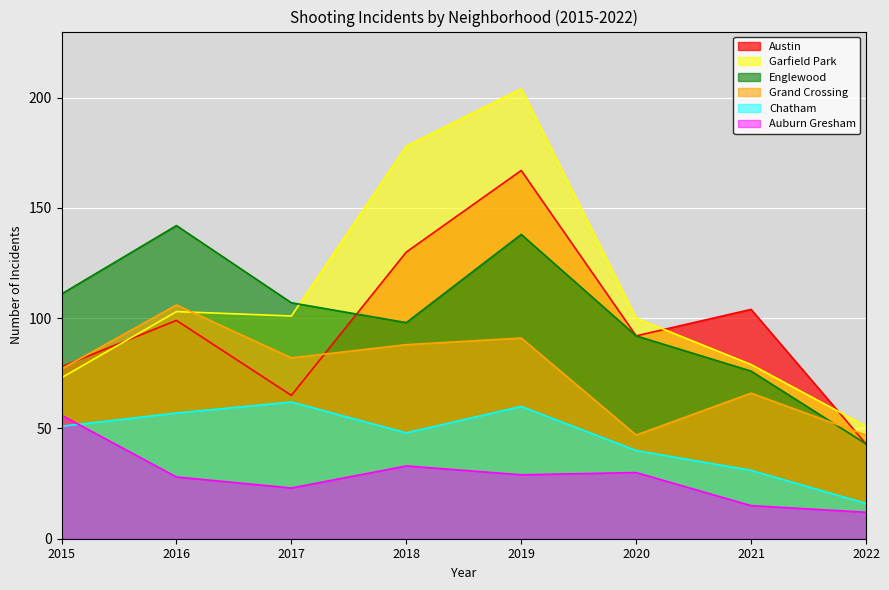

True or false: Grand Crossing and Chatham intersect in this chart.

False